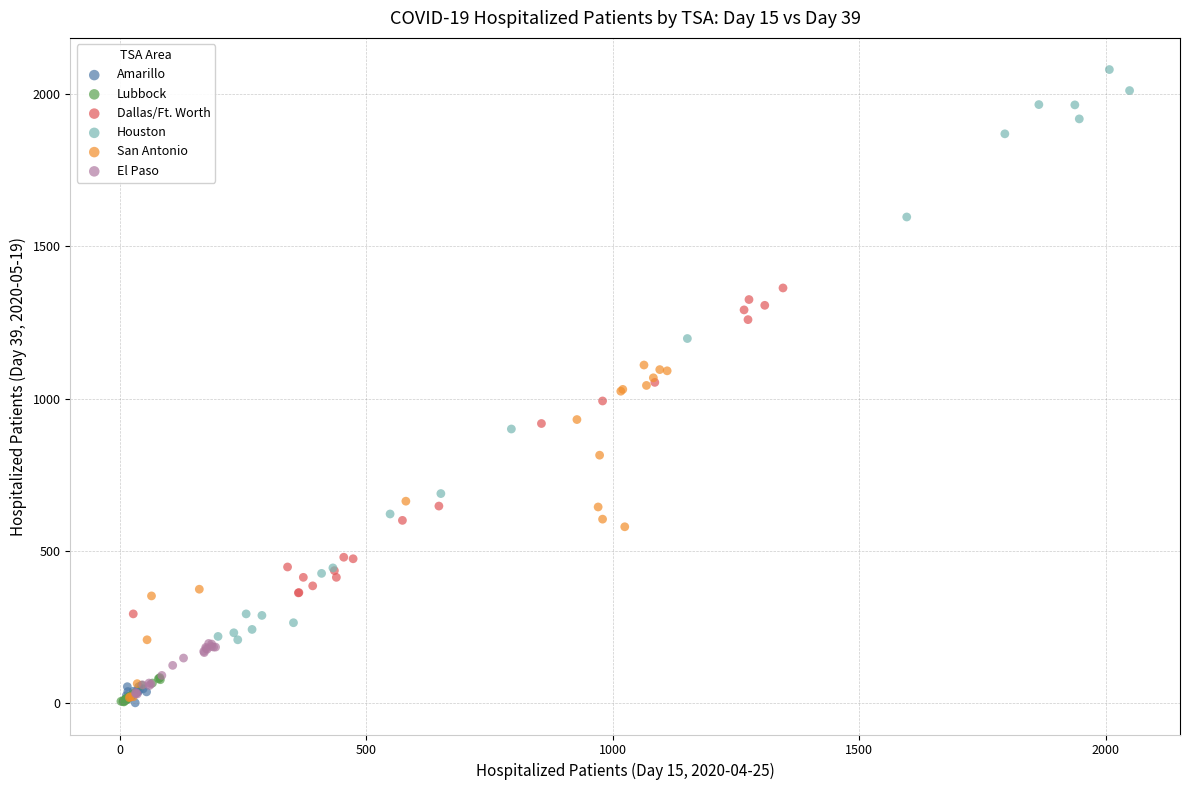

Which series contains the highest Y value?

Houston